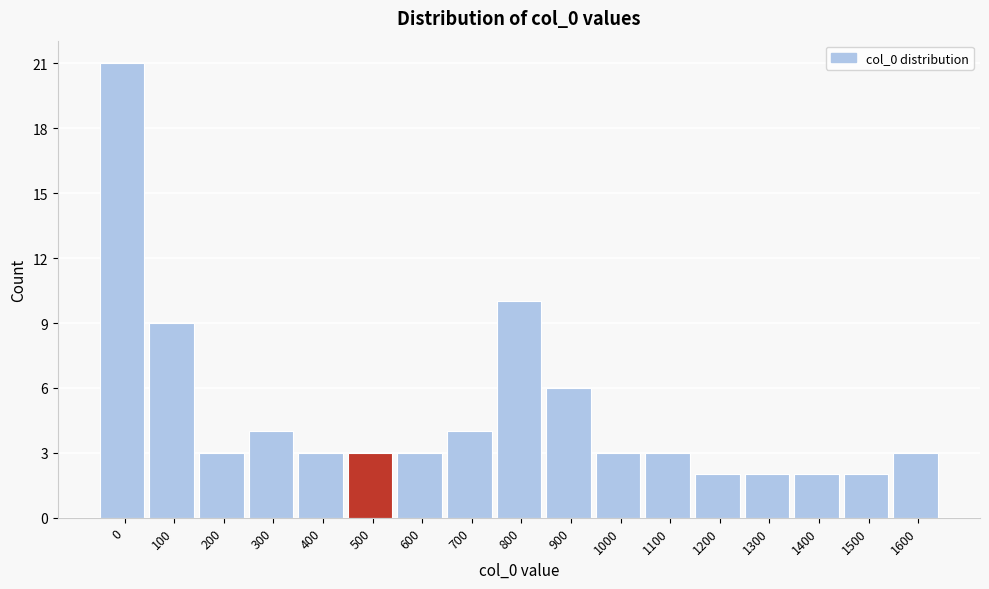

Reading left to right, what are all the values shown in this chart?

21	9	3	4	3	3	3	4	10	6	3	3	2	2	2	2	3